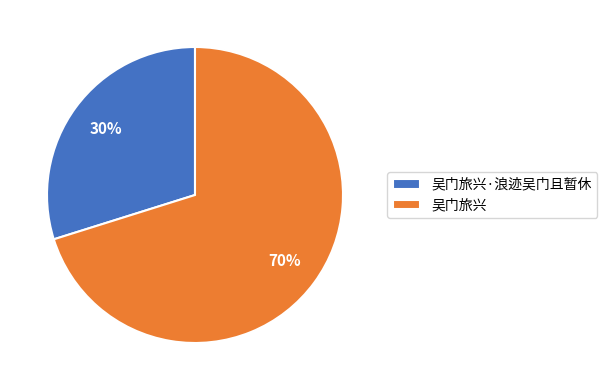

True or false: 吴门旅兴·浪迹吴门且暂休 accounts for 22% of the total.

False